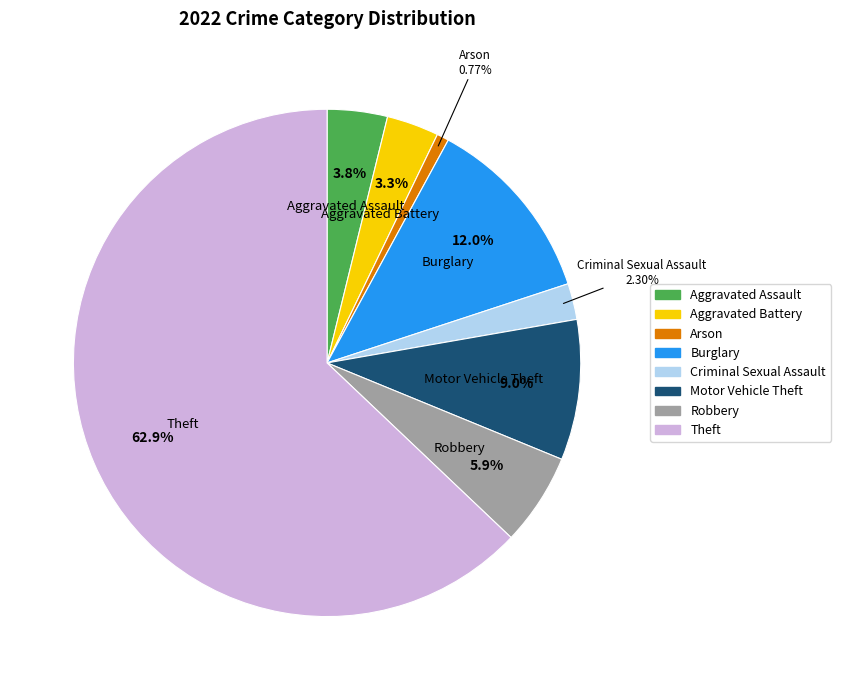

Do Aggravated Assault and Criminal Sexual Assault together represent more than half of the pie?

No